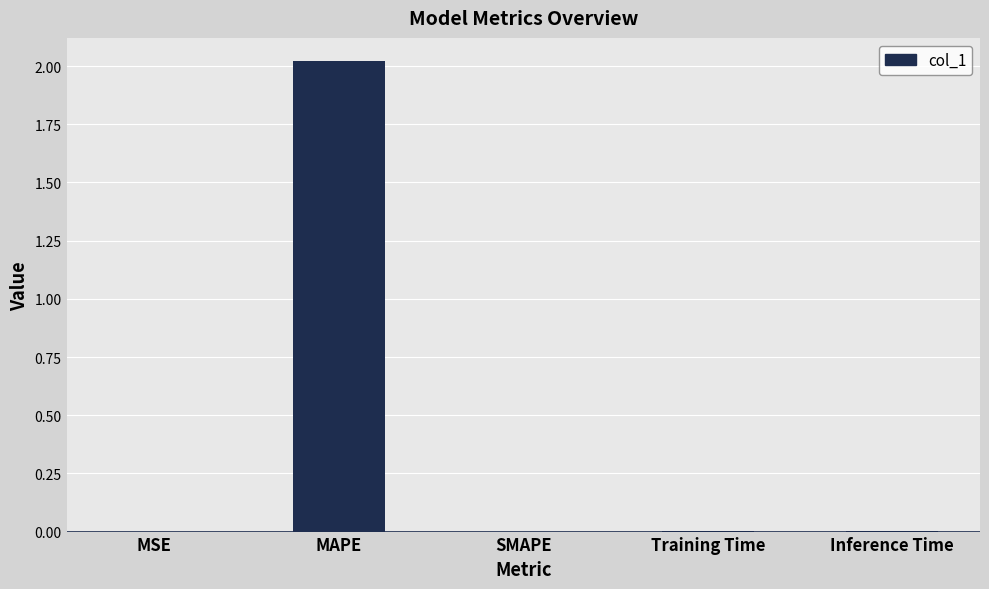

What is the change in value from MAPE to Inference Time?

-2.0